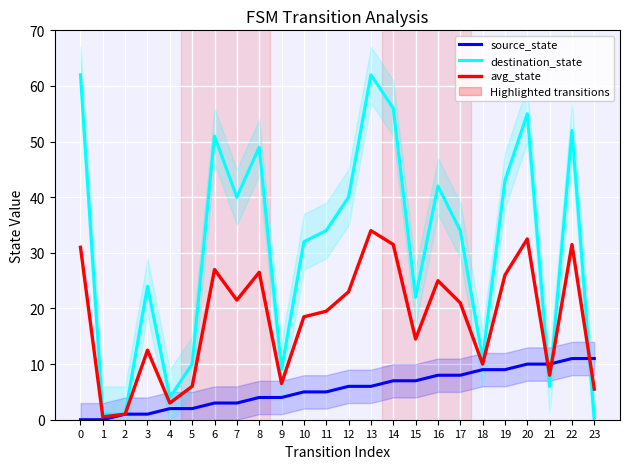

Is it true that source_state equals 9.0 at 18?

True